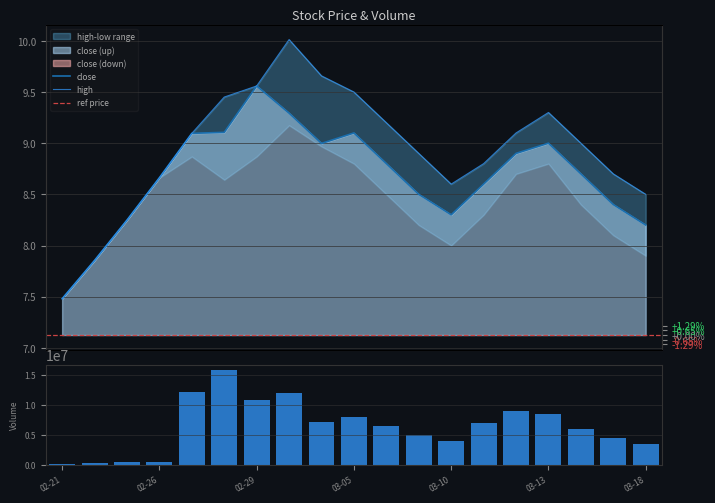

What is the label of the 4th bar from the left?

02-26